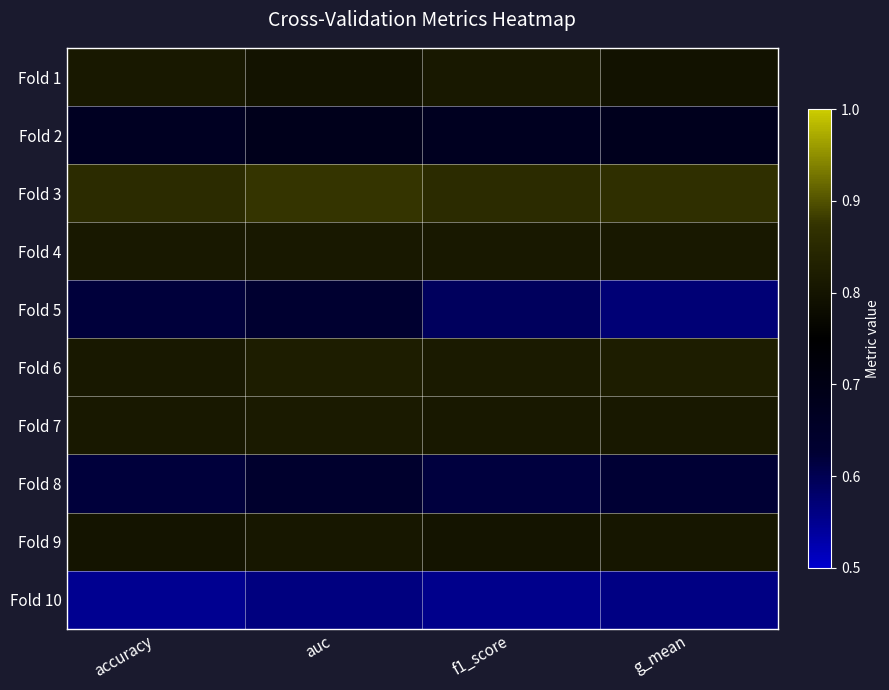

List the series in order of their peak value, highest first.

Fold 3, Fold 6, Fold 7, Fold 1, Fold 4, Fold 9, Fold 2, Fold 8, Fold 5, Fold 10